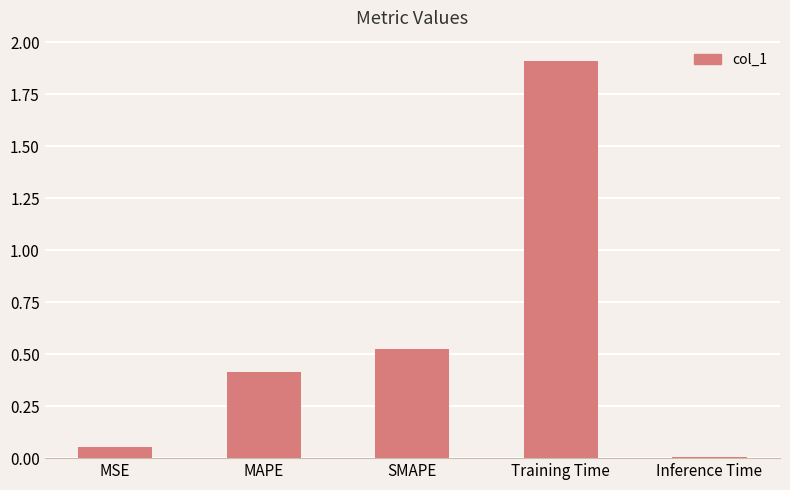

Rank the categories by value from highest to lowest.

Training Time, SMAPE, MAPE, MSE, Inference Time